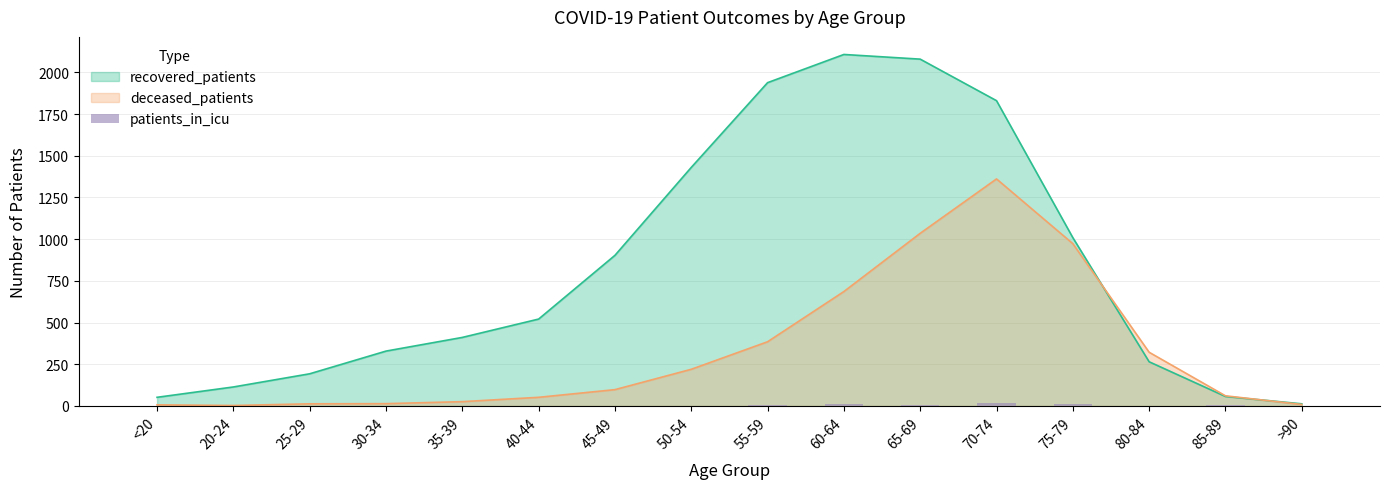

At which label does deceased_patients reach its peak?

70-74